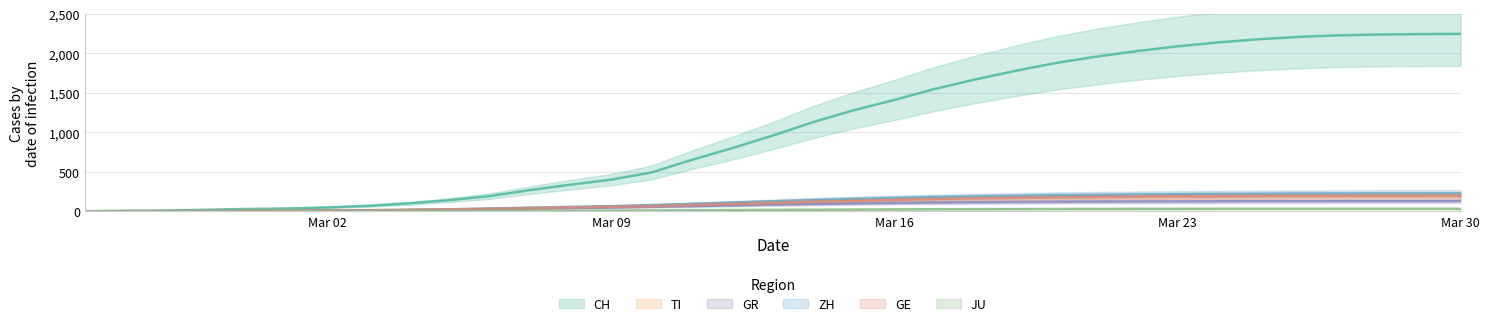

Reading right to left, extract all data points from this chart.

CH: 2248	2245	2240	2230	2210	2180	2140	2090	2030	1960	1880	1780	1670	1550	1410	1280	1130	960	800	652	491	400	337	268	192	140	100	69	49	35	29	19	8	4	0
TI: 205	204	204	203	202	201	199	197	194	191	187	182	176	168	159	148	135	120	104	89	73	60	51	42	31	21	14	8	4	2	2	1	1	1	0
GR: 129	128	128	128	127	127	126	125	124	122	120	117	114	110	105	99	92	84	75	66	57	49	42	35	27	20	14	10	9	6	6	6	2	2	0
ZH: 227	226	226	225	224	222	220	217	213	208	203	196	188	179	168	156	142	126	110	94	78	65	55	45	34	25	18	13	10	7	6	2	2	0	0
GE: 196	195	195	194	193	192	190	188	185	181	176	170	163	154	144	133	120	106	92	79	66	56	48	40	31	24	18	13	10	9	8	4	1	1	0
JU: 32	32	32	32	32	32	32	31	31	30	29	28	27	26	24	22	20	18	16	14	11	9	8	7	5	4	3	2	1	1	1	1	1	0	0